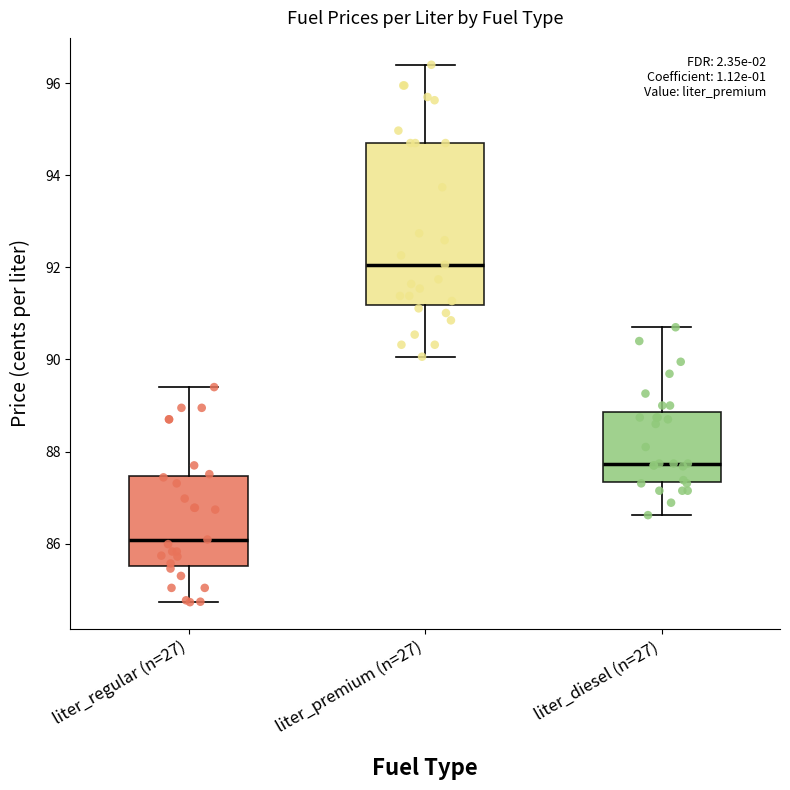

Reading left to right, read every box against the y-axis: the position of its median line, the range the box covers, and the ends of its whiskers. The values are not printed on the chart, so give them approximately, as read against the axis.

liter_regular (n=27): median 86.0, box 85.6 to 87.4, whiskers 84.8 to 89.4
liter_premium (n=27): median 92.0, box 91.2 to 94.8, whiskers 90.0 to 96.4
liter_diesel (n=27): median 87.8, box 87.4 to 88.8, whiskers 86.6 to 90.8